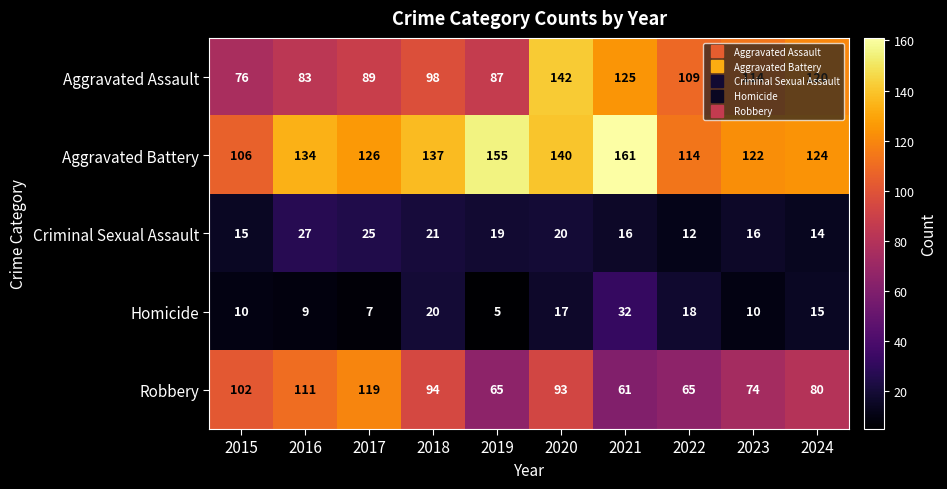

The Aggravated Battery series shows 126 at 2017. True or false?

True